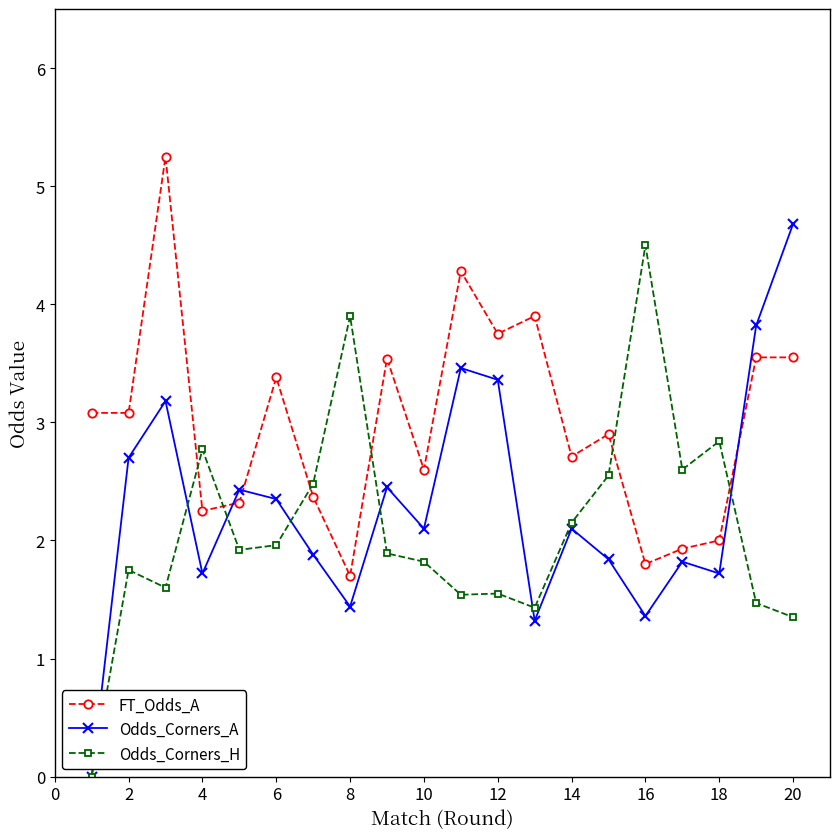

After their last crossing, which series has the higher values: FT_Odds_A or Odds_Corners_H?

FT_Odds_A